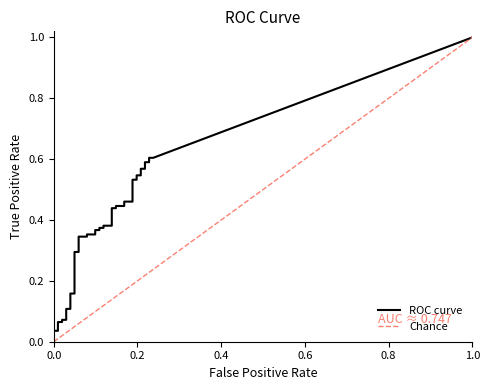

True or false: tpr and fpr intersect in this chart.

False